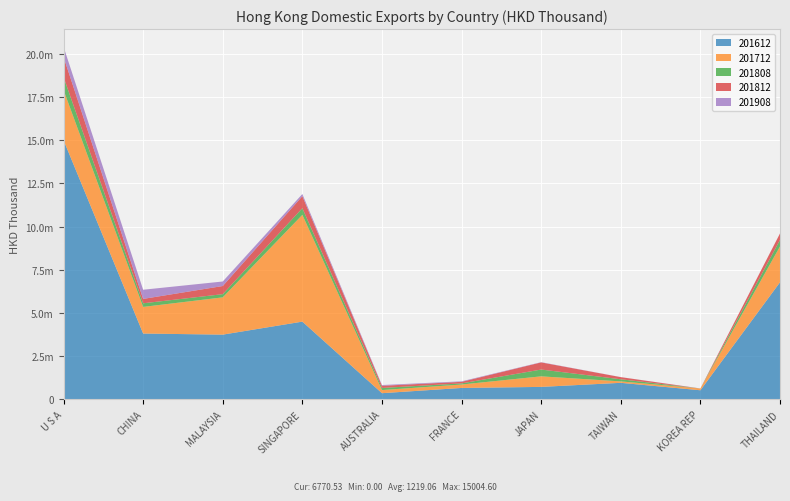

Reading left to right, extract all data points from this chart.

201612: 15004.6	3802.6	3739.1	4492.4	348.3	651.8	712.5	948.3	517.6	6770.5
201712: 2901.5	1541.6	2158.0	6182.9	180.5	198.1	611.4	82.3	101.8	2076.6
201808: 752.1	209.3	185.9	385.7	122.9	65.1	394.0	123.2	0.4	376.0
201812: 1168.1	254.1	471.1	697.3	124.8	90.1	412.8	123.2	0.4	376.0
201908: 586.4	531.4	262.4	123.9	43.3	30.6	14.4	3.3	2.5	0.0